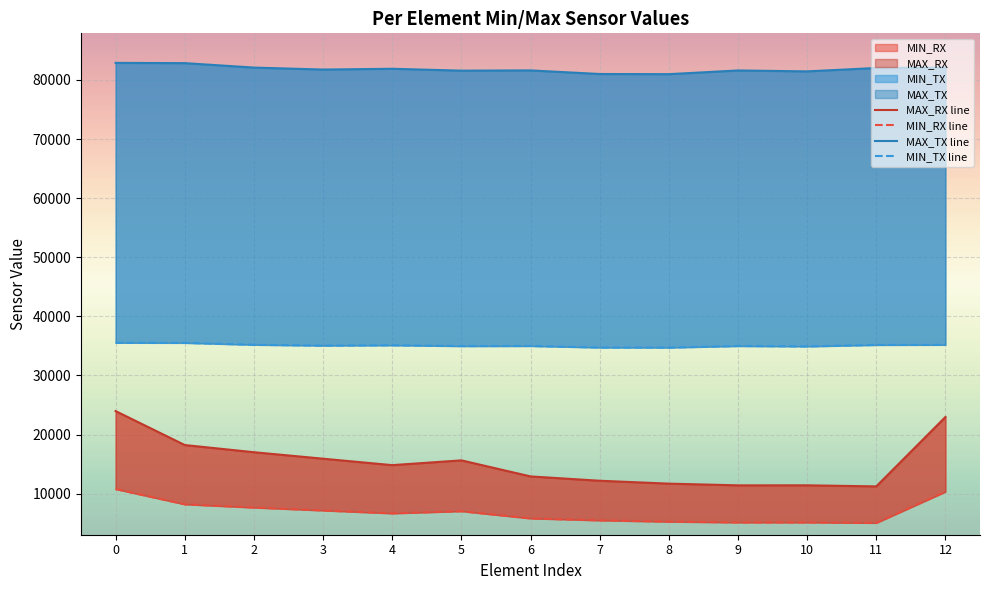

Which category has the lowest value in the MIN_TX line series?

8